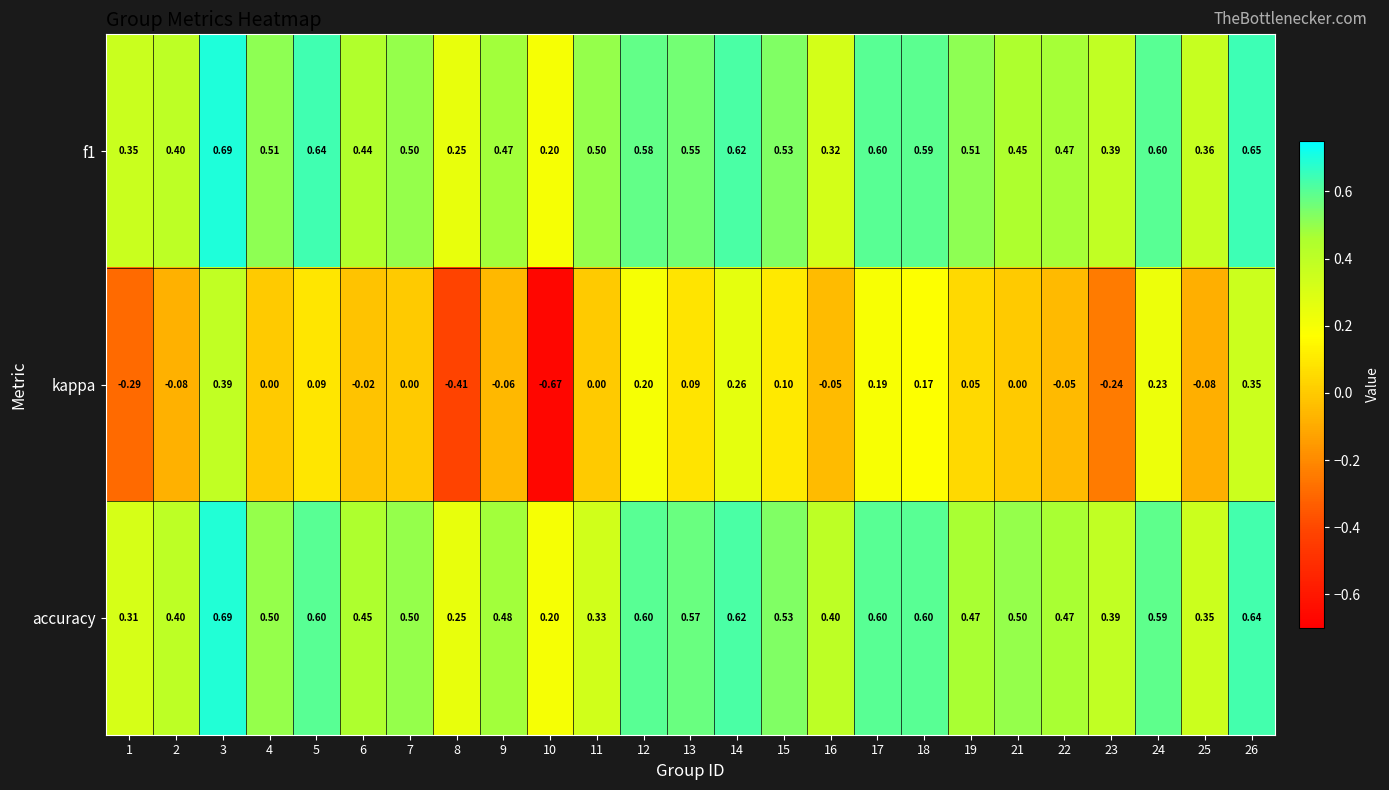

Is the value of kappa at 15 greater than the value of f1 at 6?

No